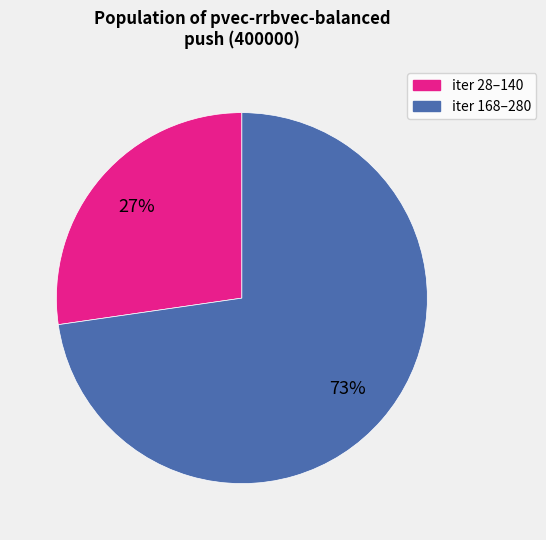

Does any single category account for the majority?

Yes